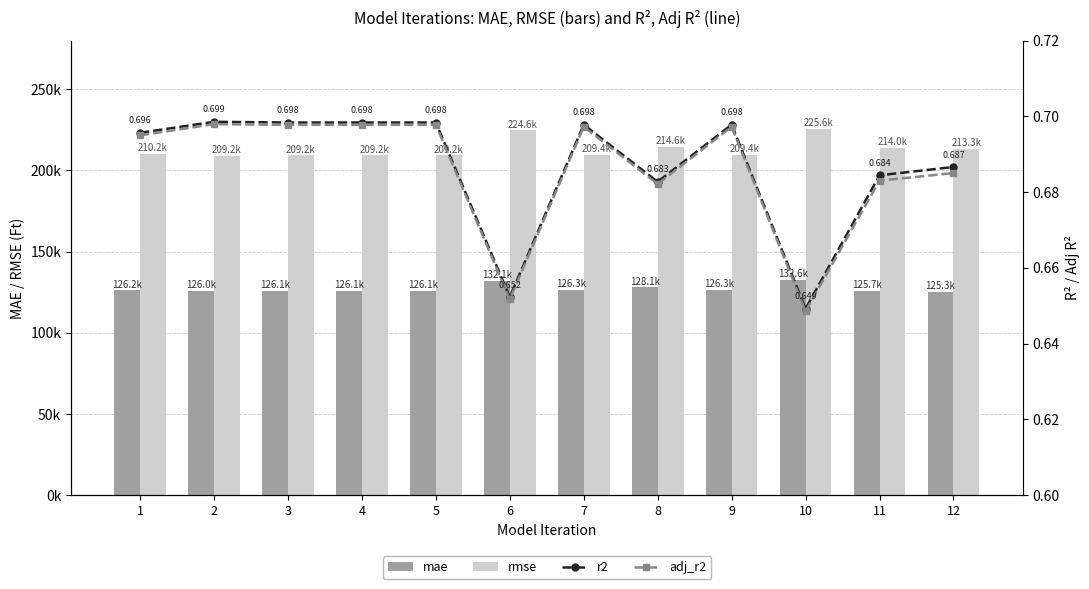

How many data points in mae are less than 126197?

6